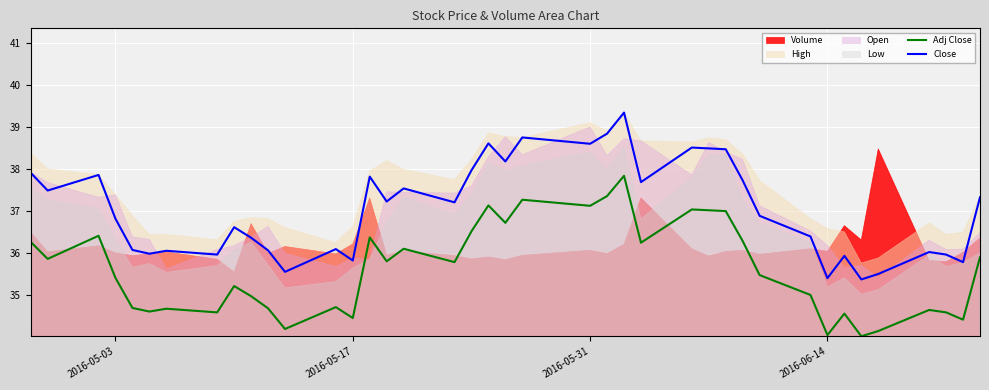

True or false: Close and Adj Close intersect in this chart.

False